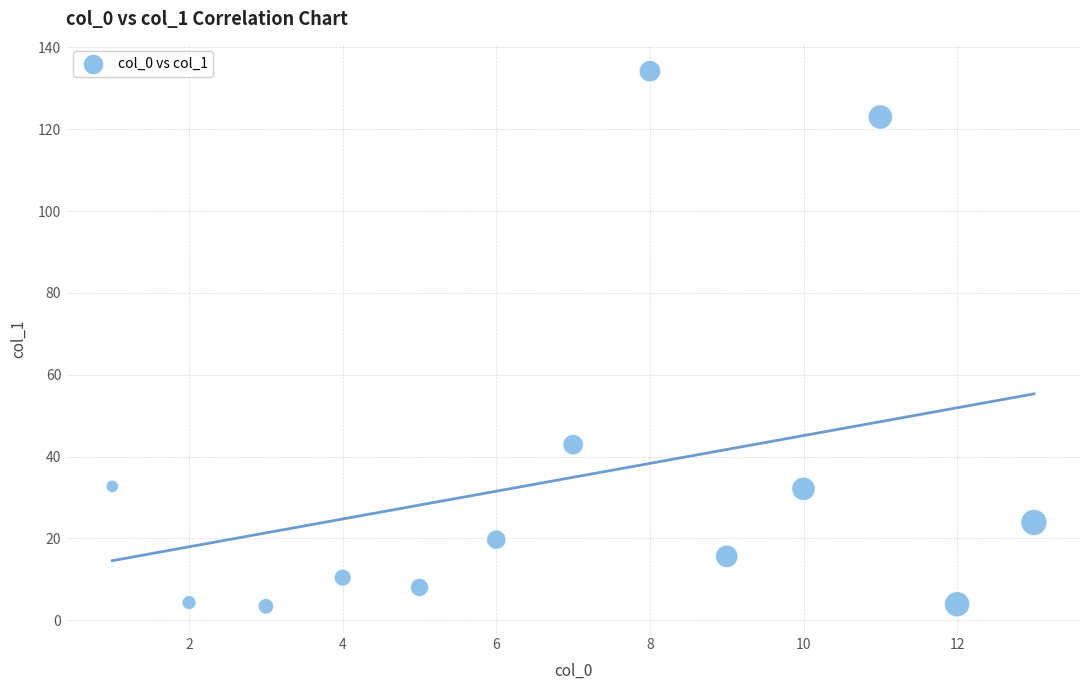

What Y value in the scatter plot is closest to 68?

42.9